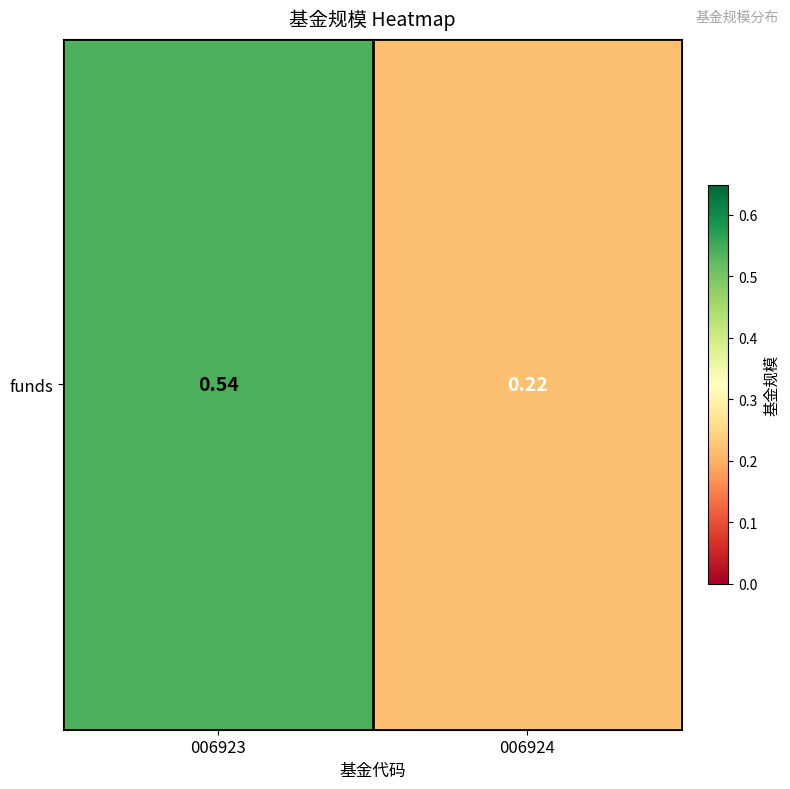

Reading left to right, extract all data points from this chart.

006923=0.5	006924=0.2